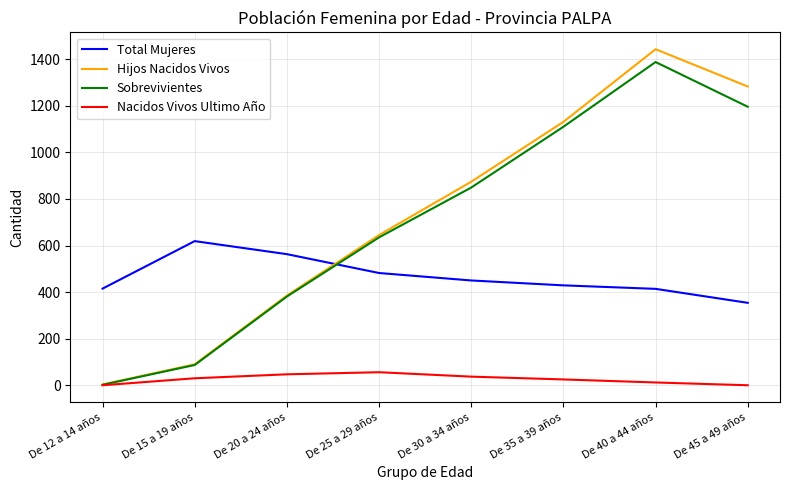

True or false: Nacidos Vivos Ultimo Año and Total Mujeres cross at least once.

False